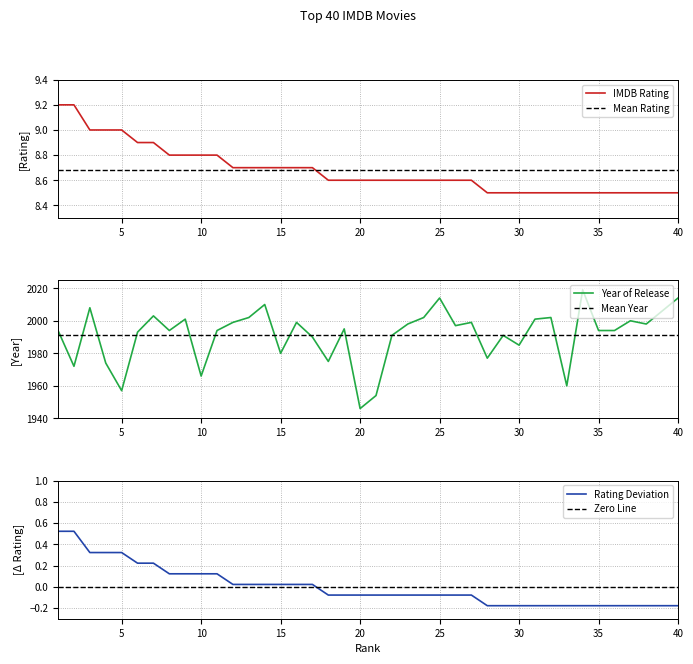

What is the highest value of the IMDB Rating series?

9.2